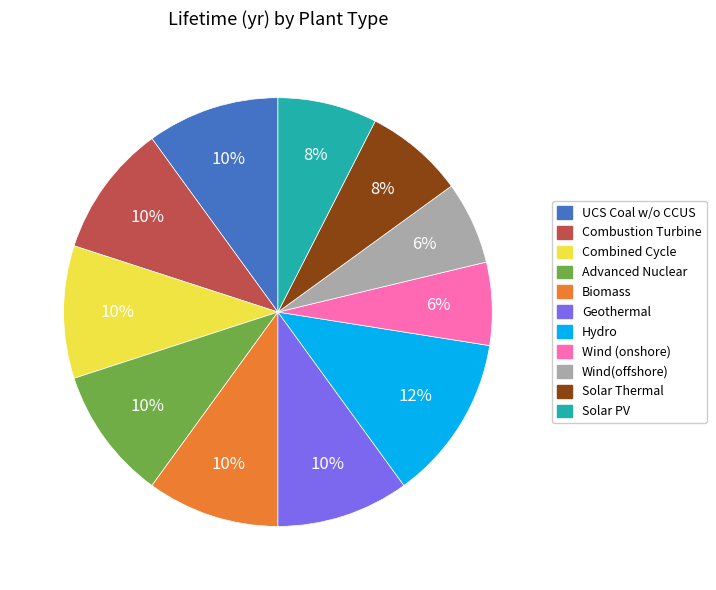

How many slices are in this pie chart?

11